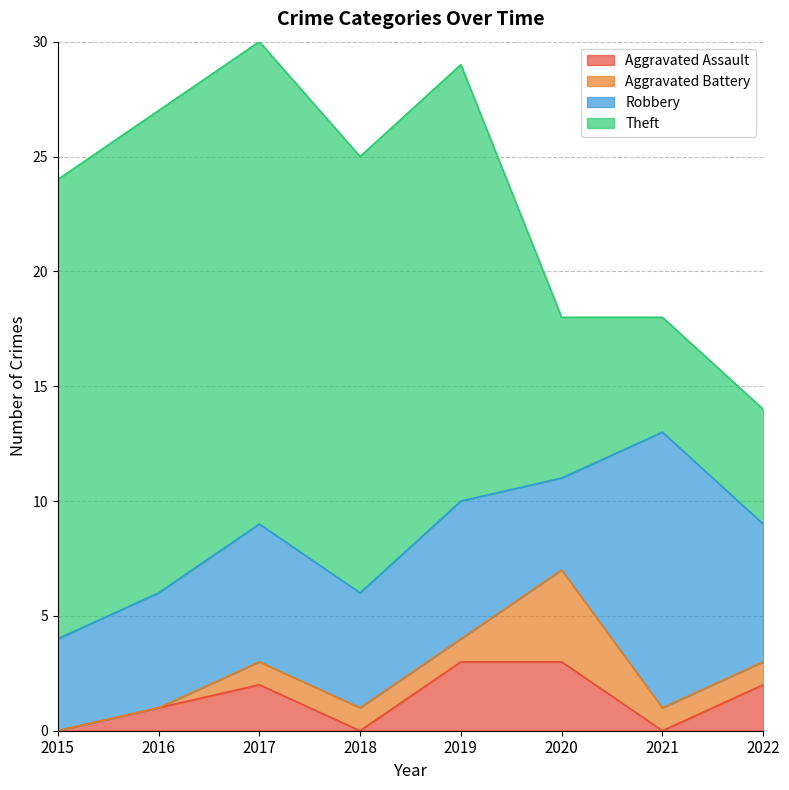

True or false: Theft has more than 1 interior local peaks.

False